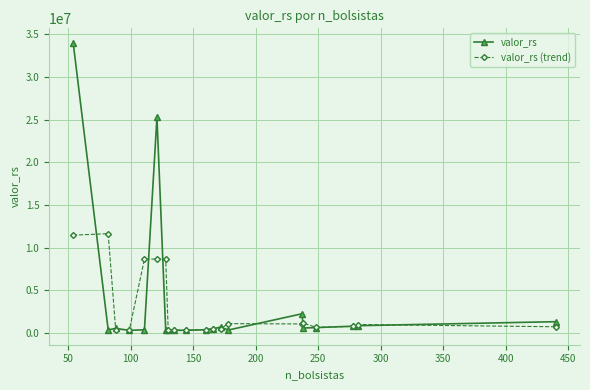

Rank the series by their maximum value, from highest to lowest.

valor_rs, valor_rs (trend)